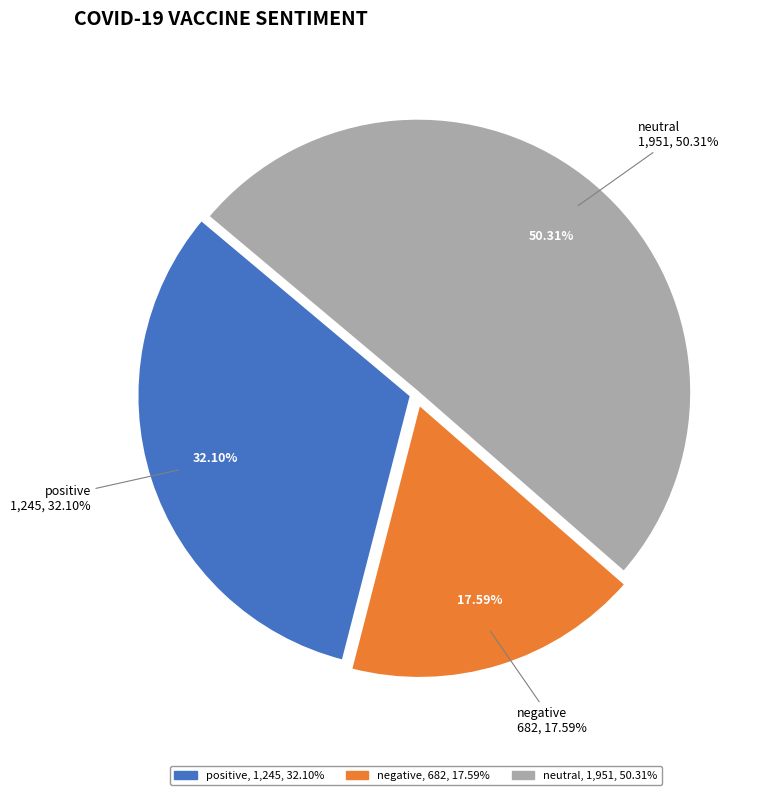

Which category has the biggest portion of the pie?

neutral